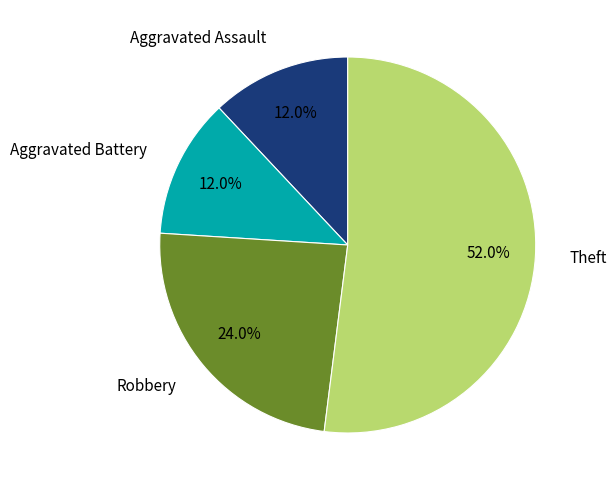

To the nearest percent, what is the average slice percentage?

25%